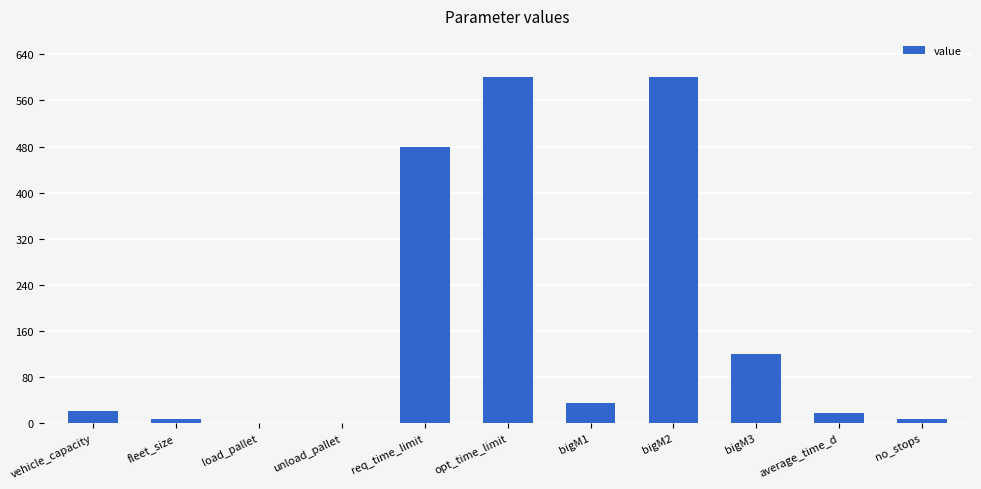

What is the sum of all values?

1891.4